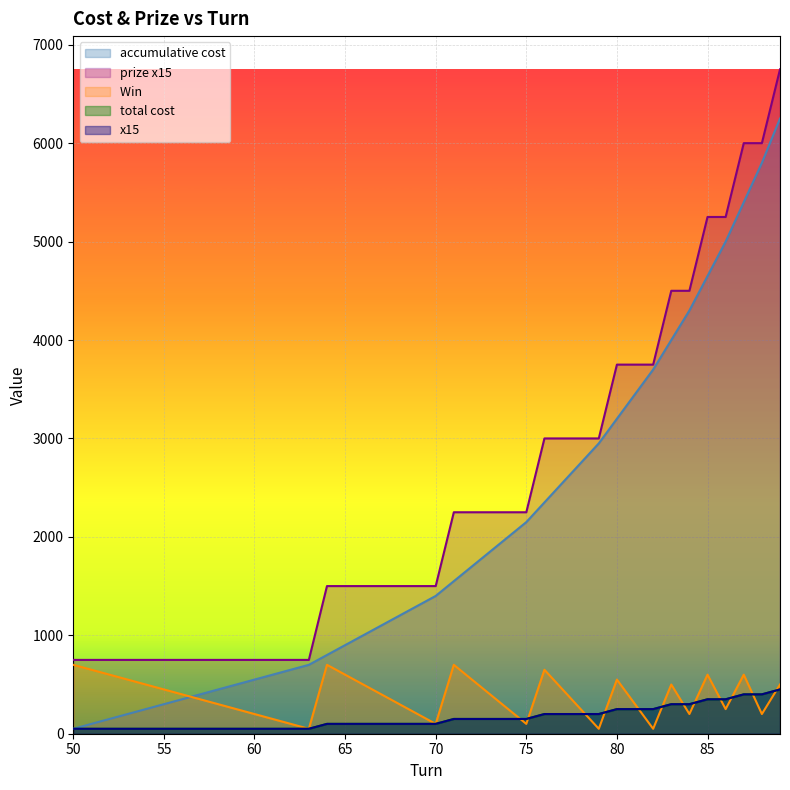

True or false: x15 and total cost cross at least once.

False